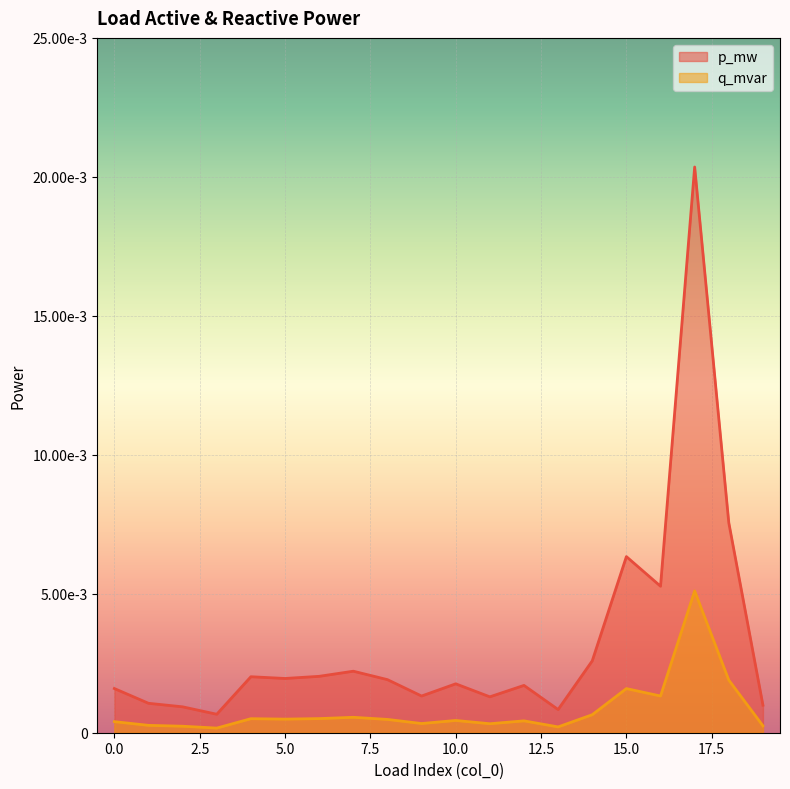

List the series in order of their peak value, highest first.

p_mw, q_mvar